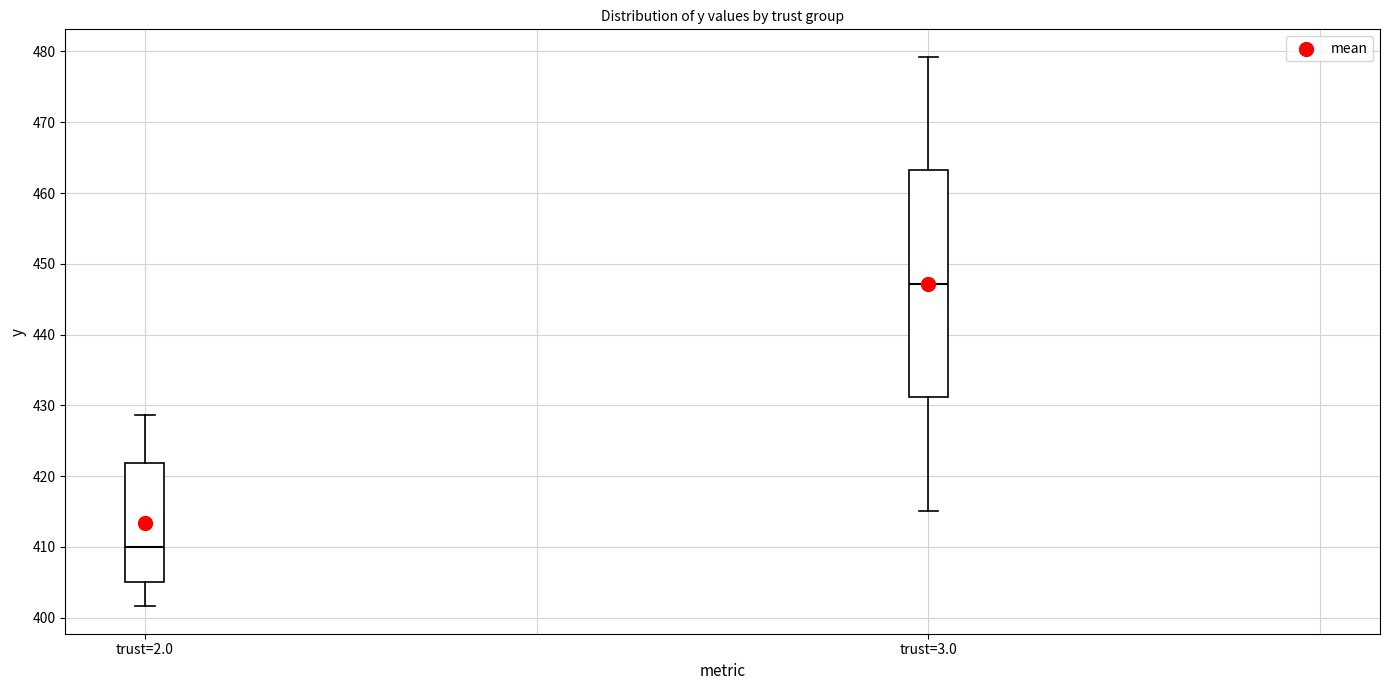

Which box has the highest median line?

trust=3.0